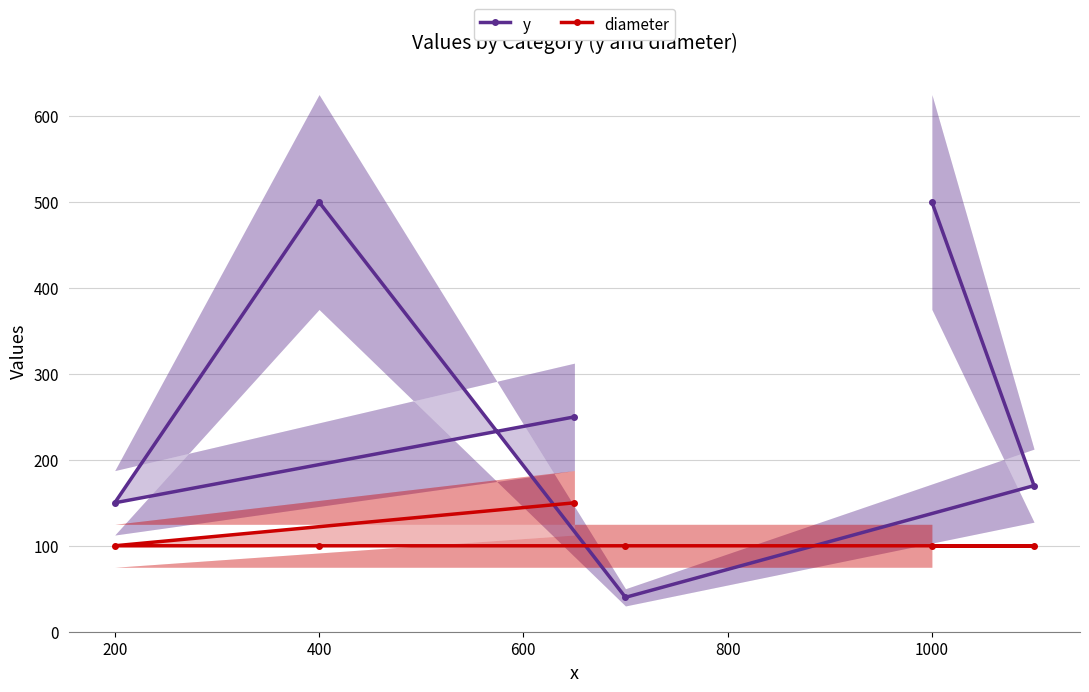

List the series in order of their peak value, lowest first.

diameter, y